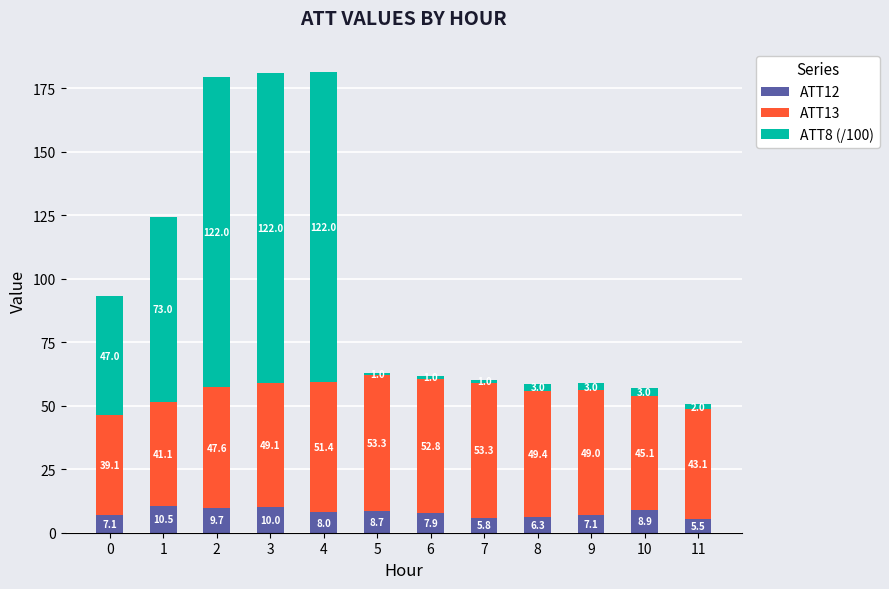

What is the approximate value of ATT12 at 3?

10.0